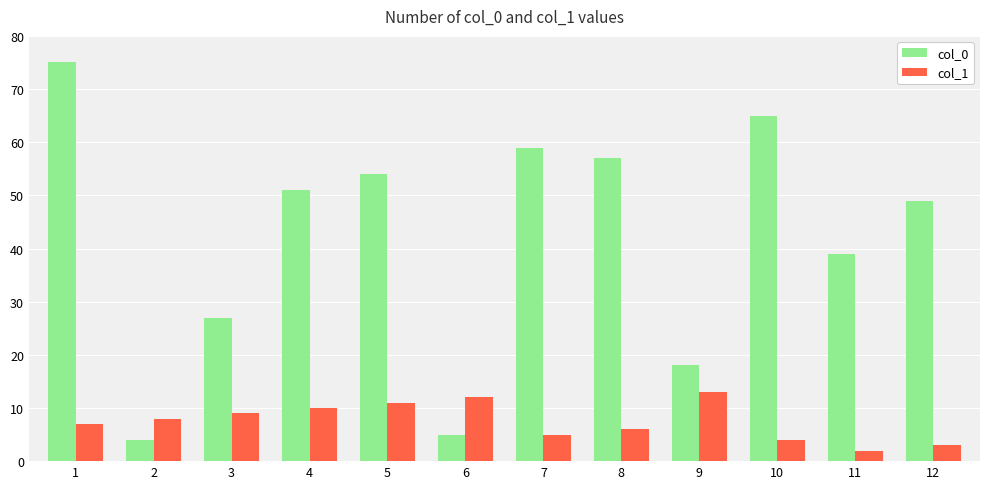

Rank the categories by col_0 value from highest to lowest.

1, 10, 7, 8, 5, 4, 12, 11, 3, 9, 6, 2